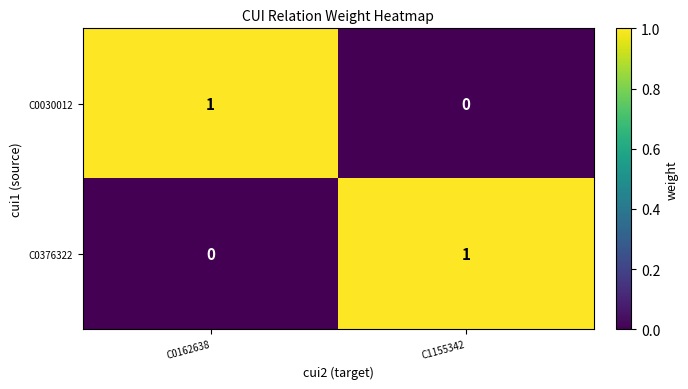

What is the maximum value shown in the chart?

1